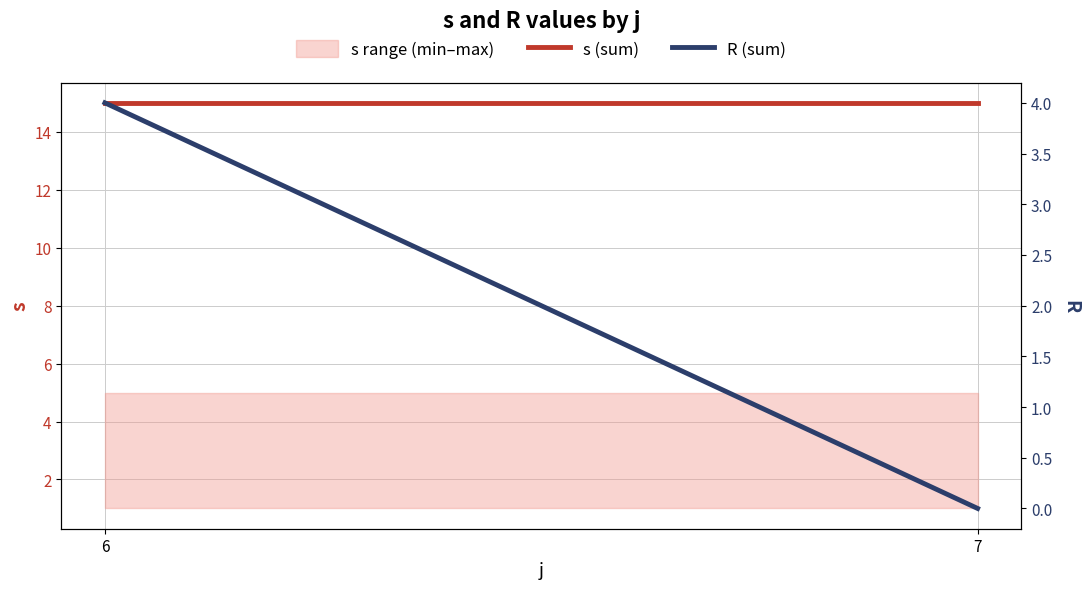

The R (sum) series shows 4 at 6. True or false?

True